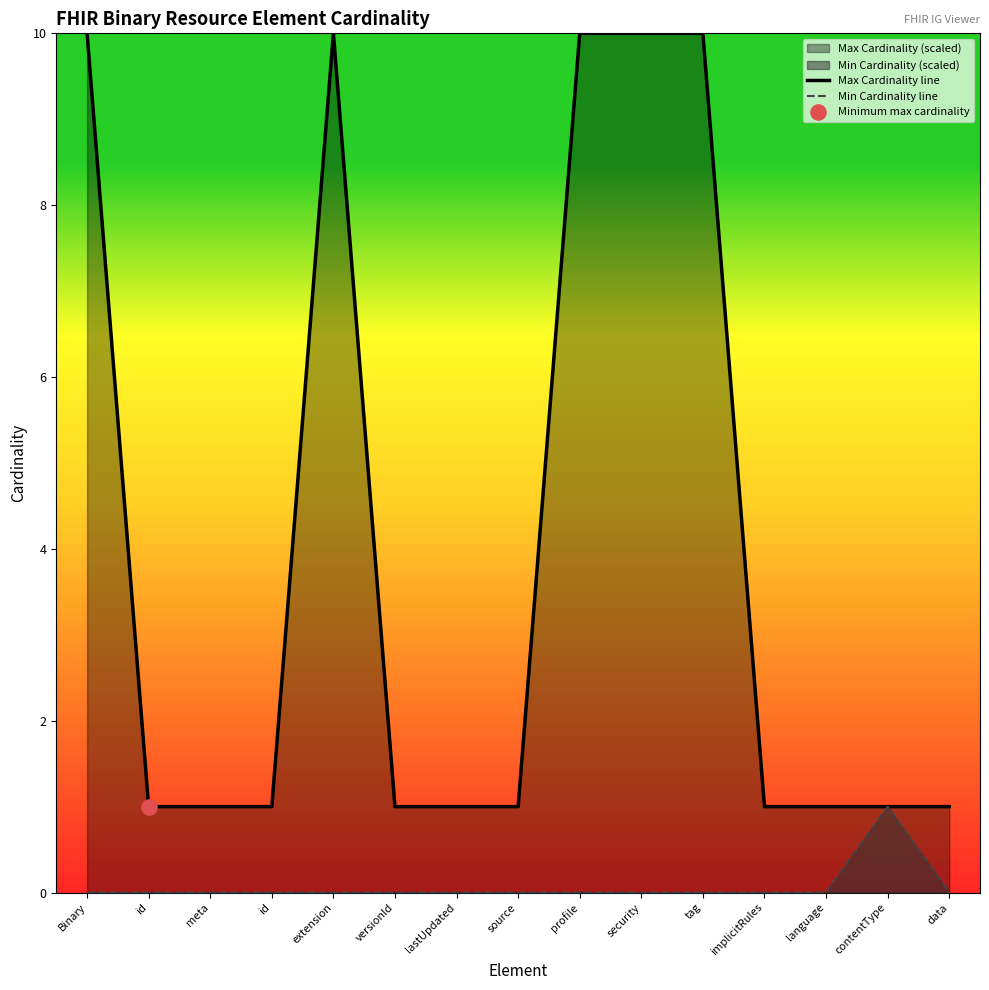

Is the value of Max Cardinality line at Binary greater than the value of Min Cardinality line at language?

Yes